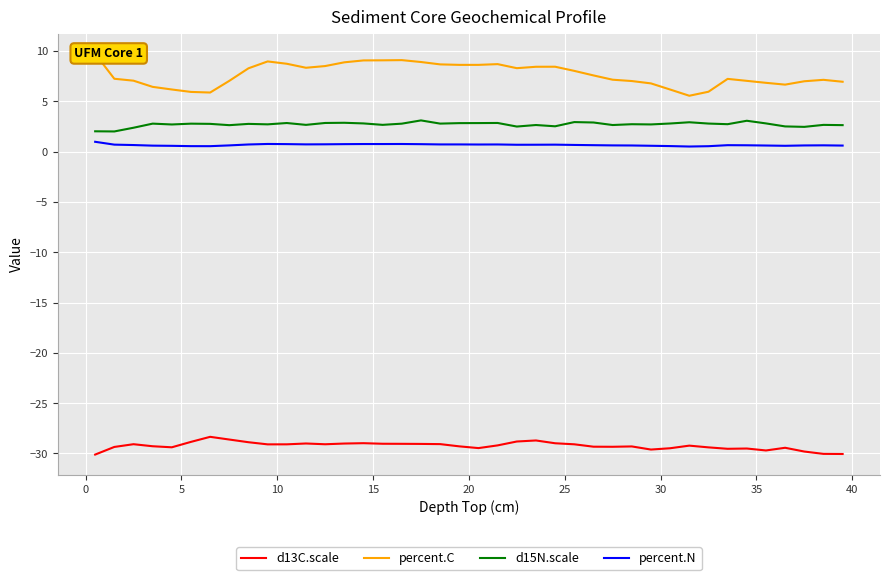

How many series are shown in this chart?

4